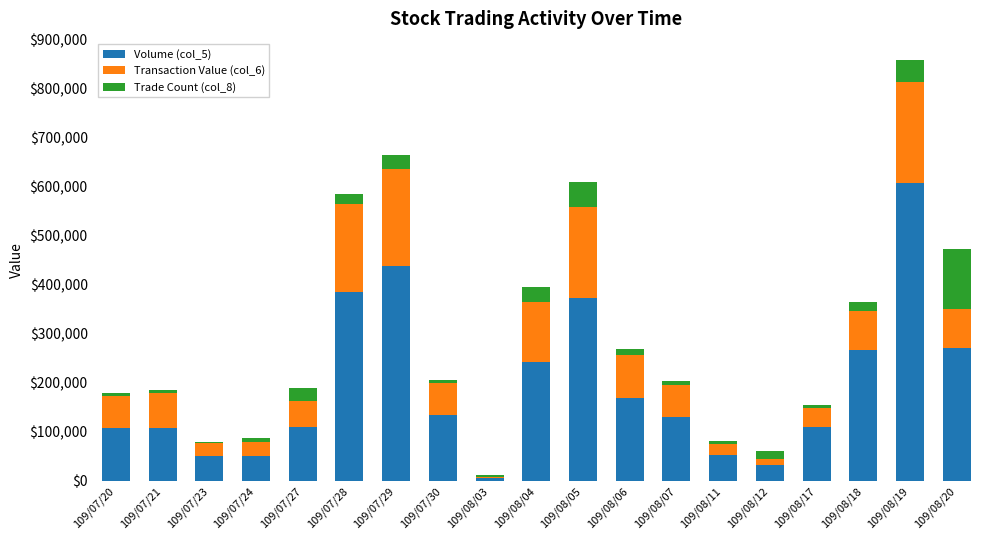

Read the Volume (col_5) value at 109/07/29, to the nearest 50.

438000